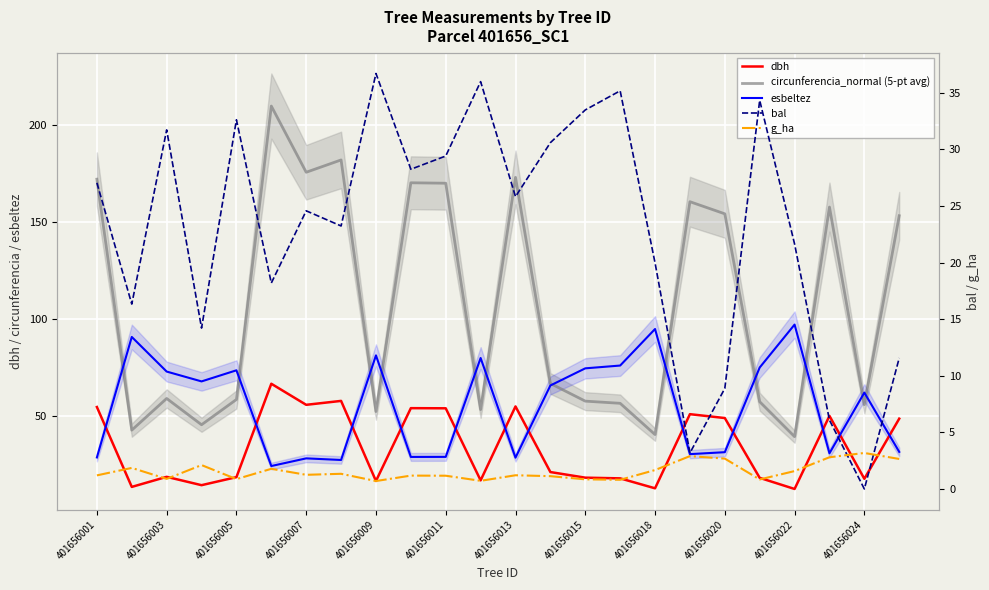

How many lines are shown in the chart?

5